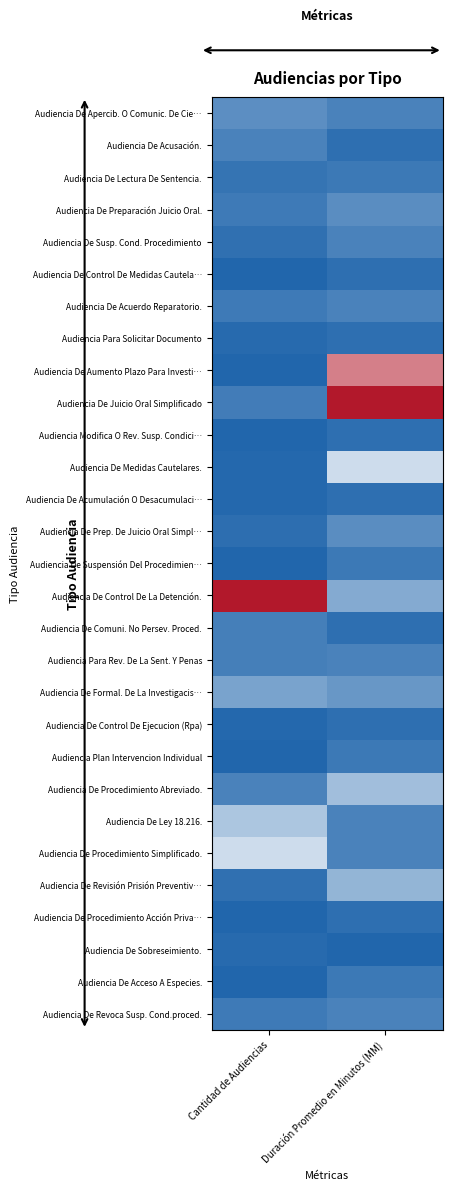

How many distinct data groups are displayed?

29